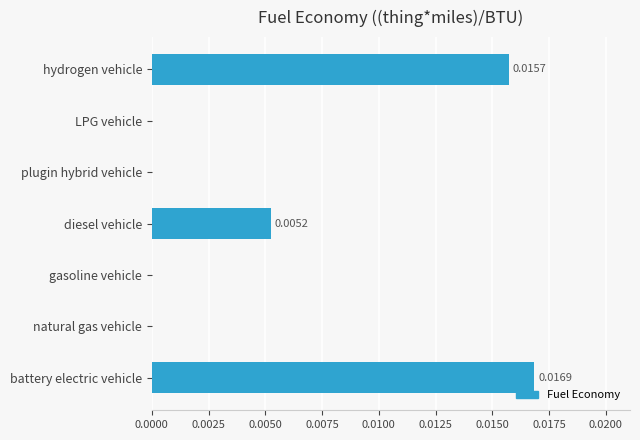

Which has a higher value, LPG vehicle or battery electric vehicle?

battery electric vehicle